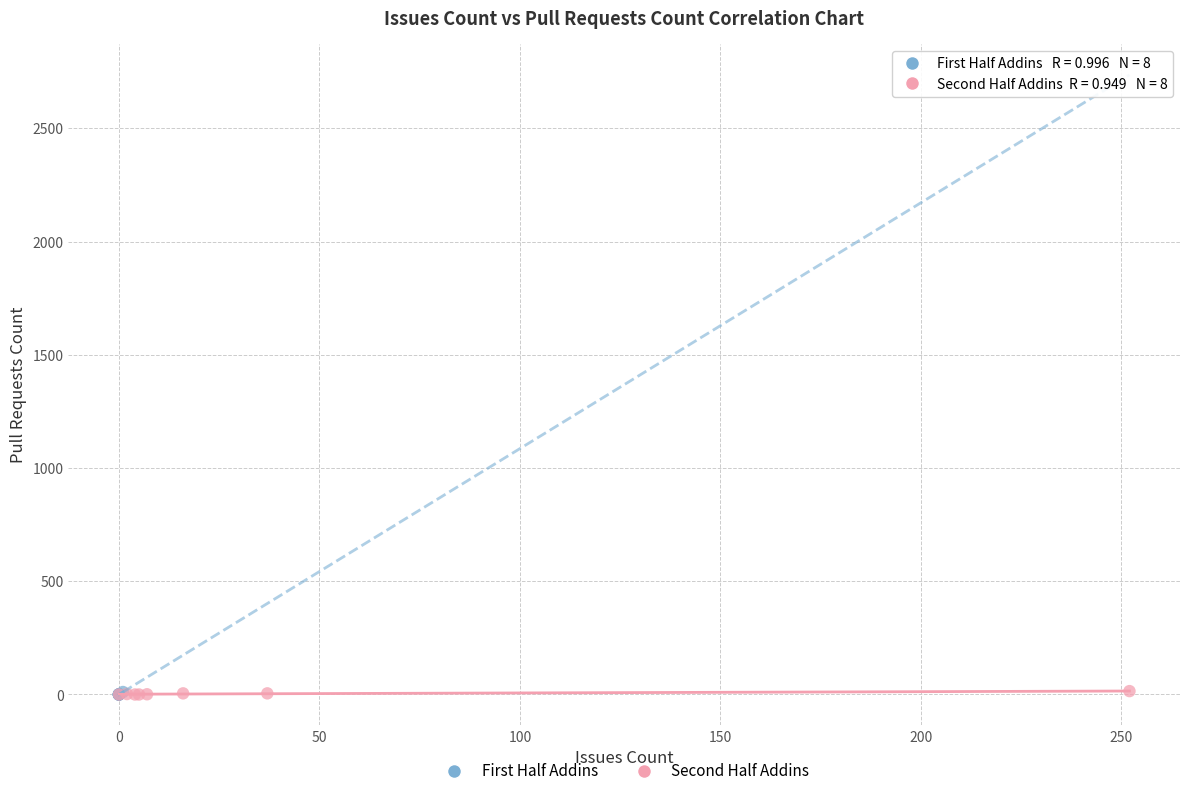

What are all the series names shown in the legend?

First Half Addins, Second Half Addins